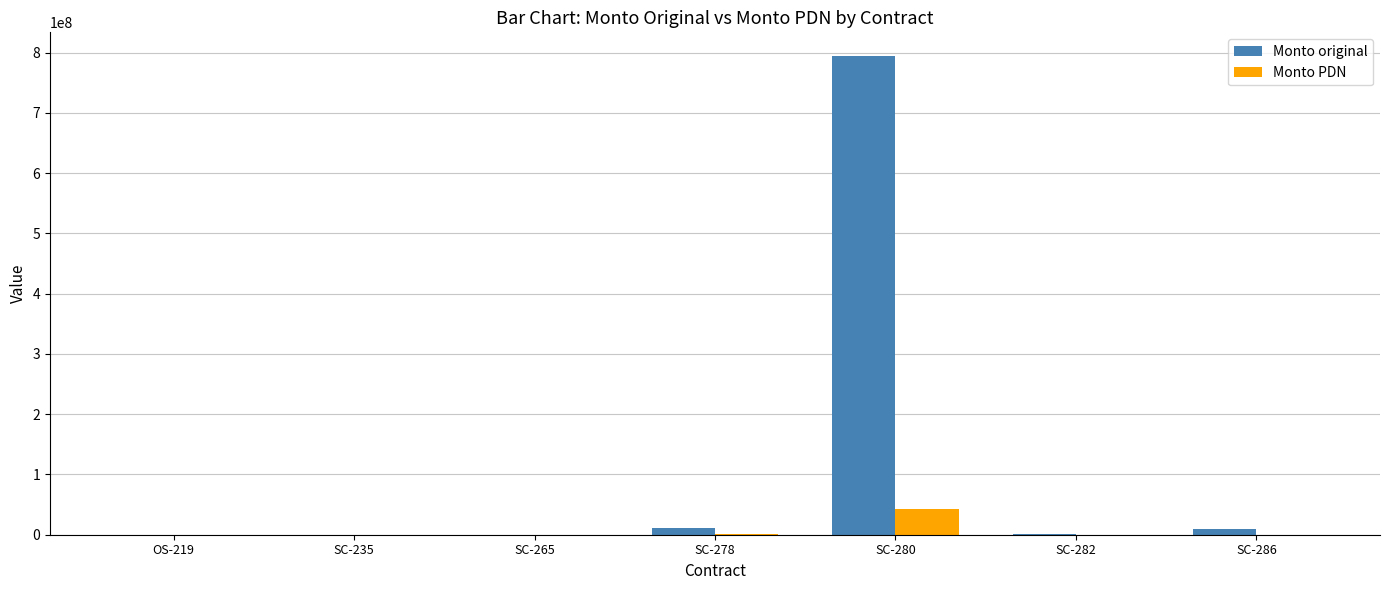

How many groups of bars are there?

7